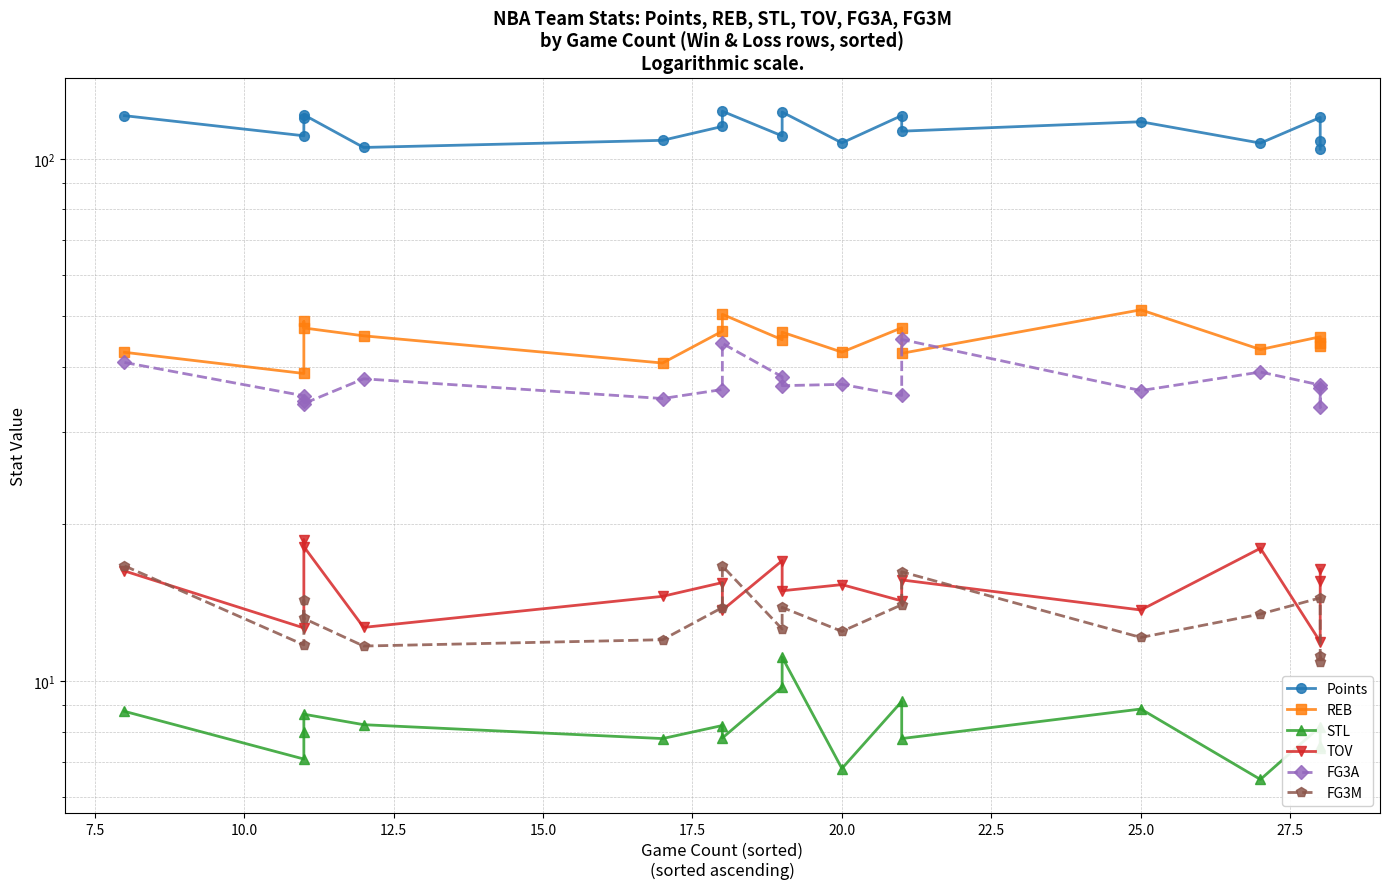

True or false: Points and STL intersect in this chart.

False